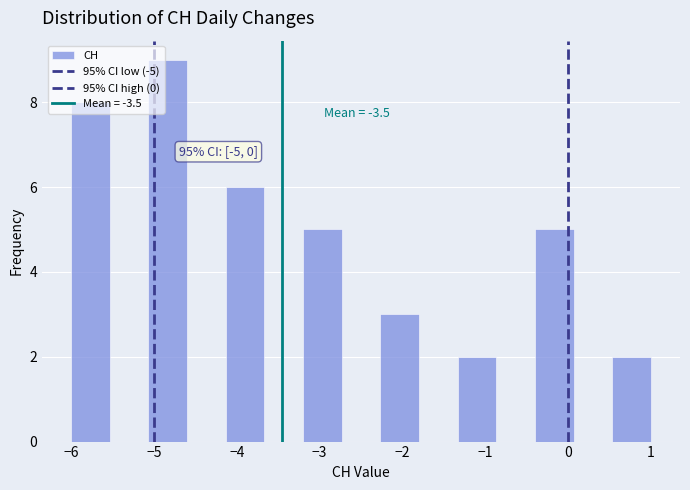

Over which range of the x-axis is the bar tallest?

-5.1 to -4.6